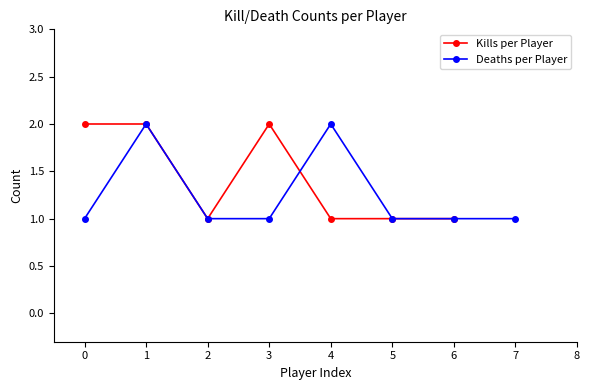

The value of Kills per Player at 1 is 2. True or false?

True